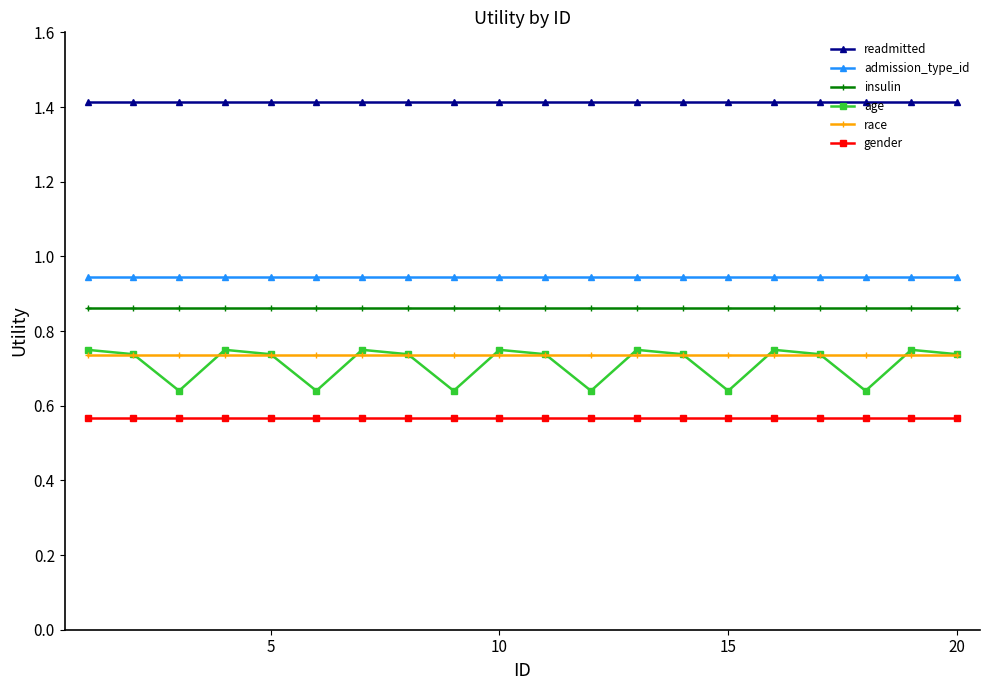

True or false: gender and race cross at least once.

False